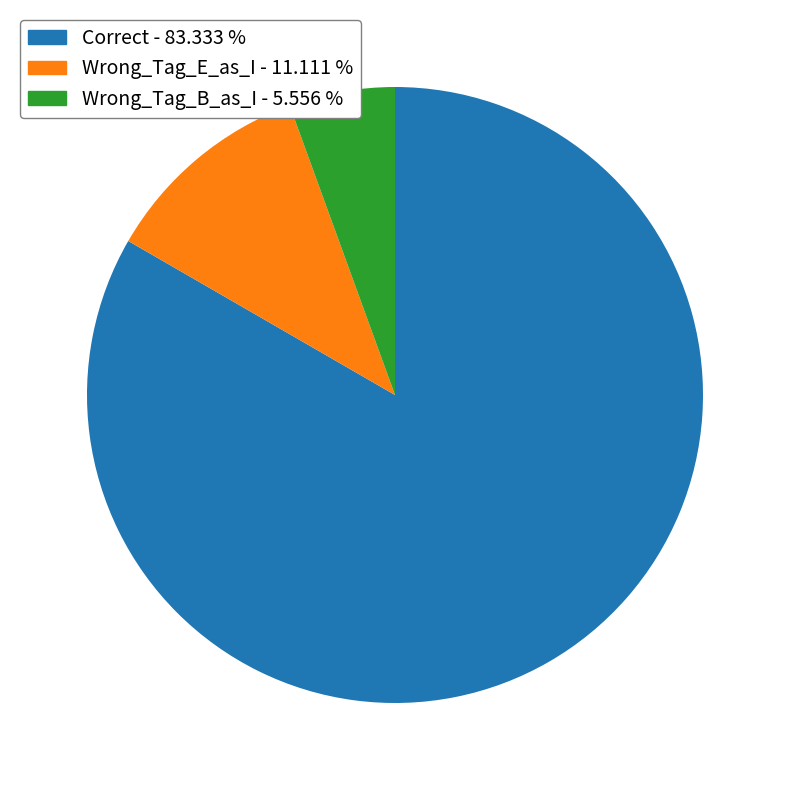

Which has a higher value, Wrong_Tag_E_as_I or Correct?

Correct